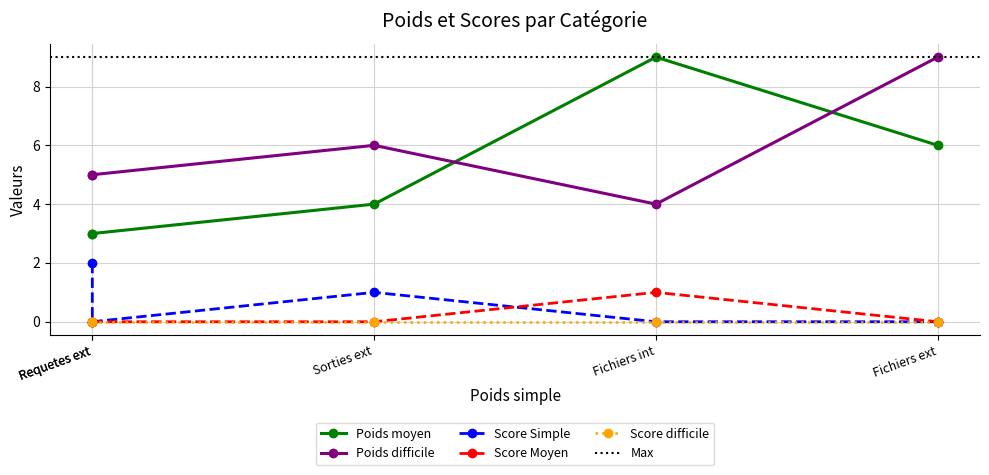

What is the greatest value displayed?

9